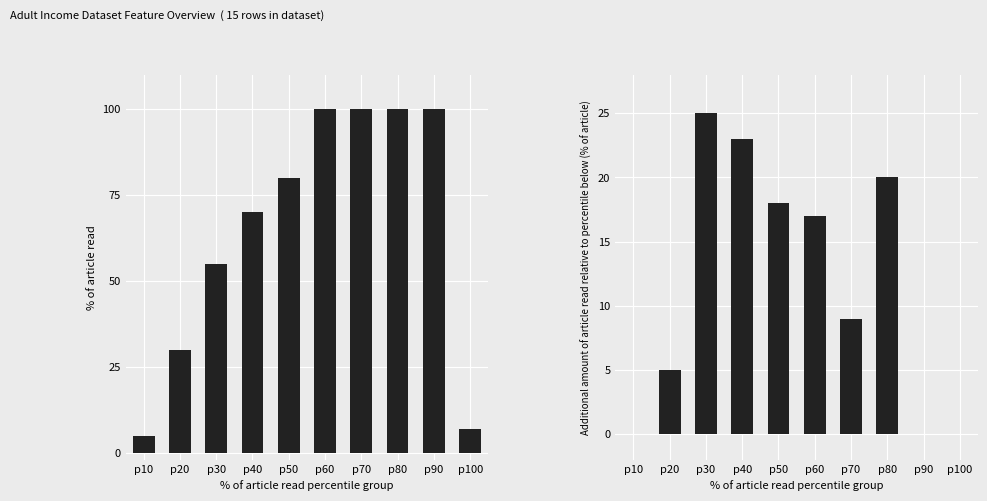

Which label corresponds to the largest value in the chart?

p60